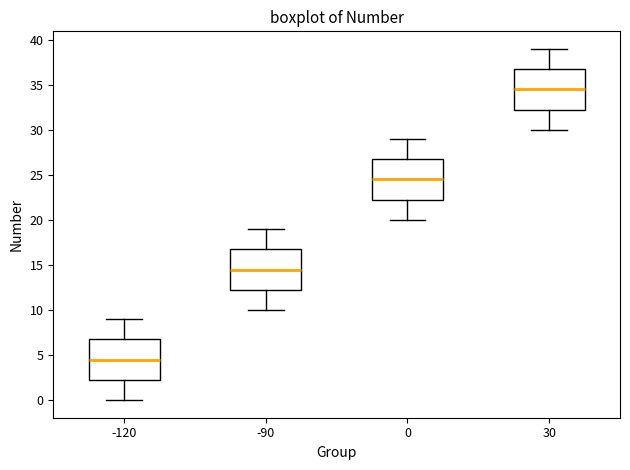

Where does the median line of the box at x = -90 sit on the y-axis? The values are not printed on the chart, so give them approximately, as read against the axis.

14.5